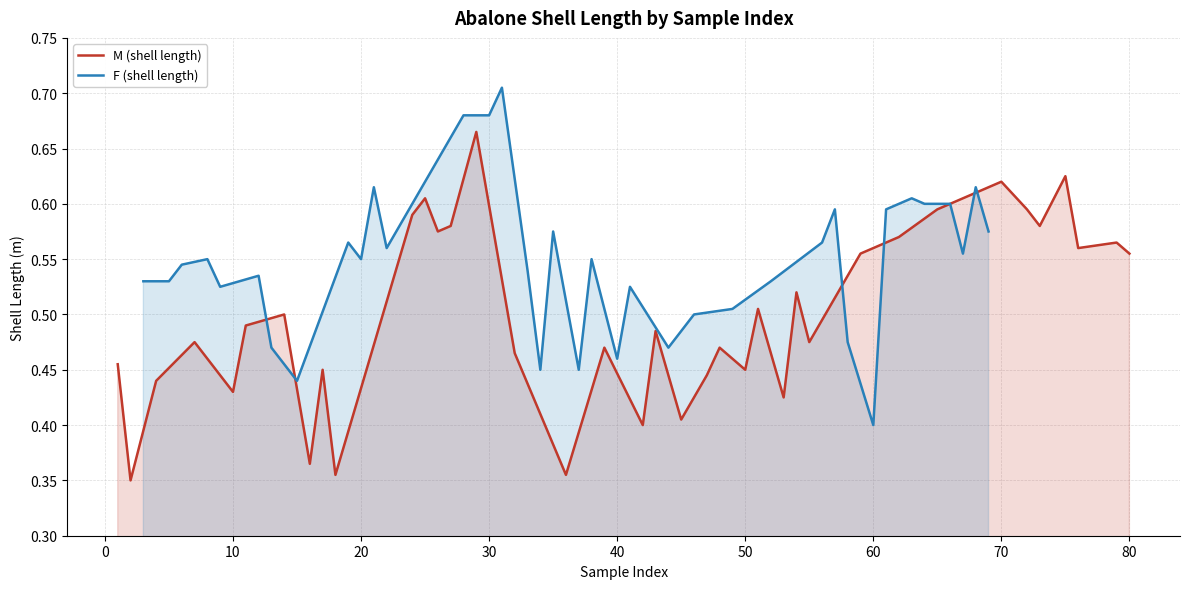

What is the difference between the second highest and second lowest values in the M (shell length) series?

0.3